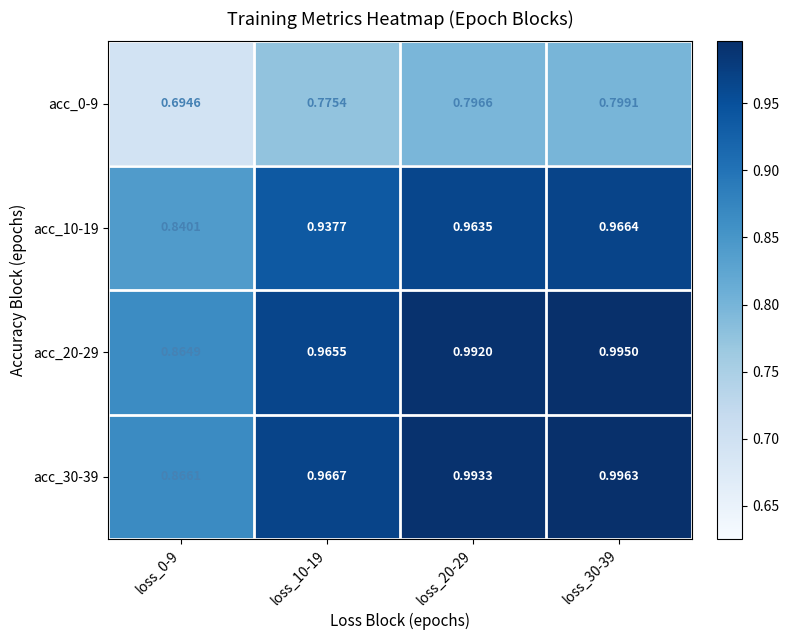

Between loss_30-39 and loss_10-19, which is larger?

loss_30-39